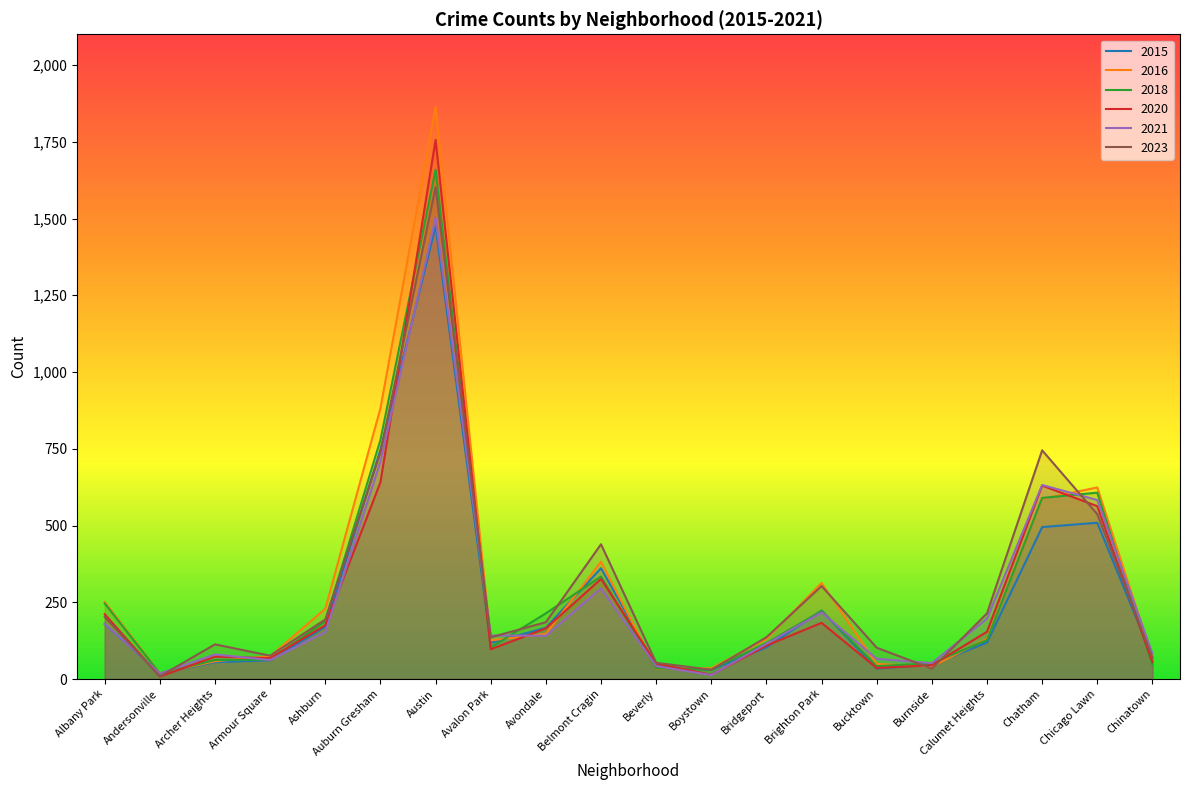

True or false: 2023 has a value of 202 at Albany Park.

True